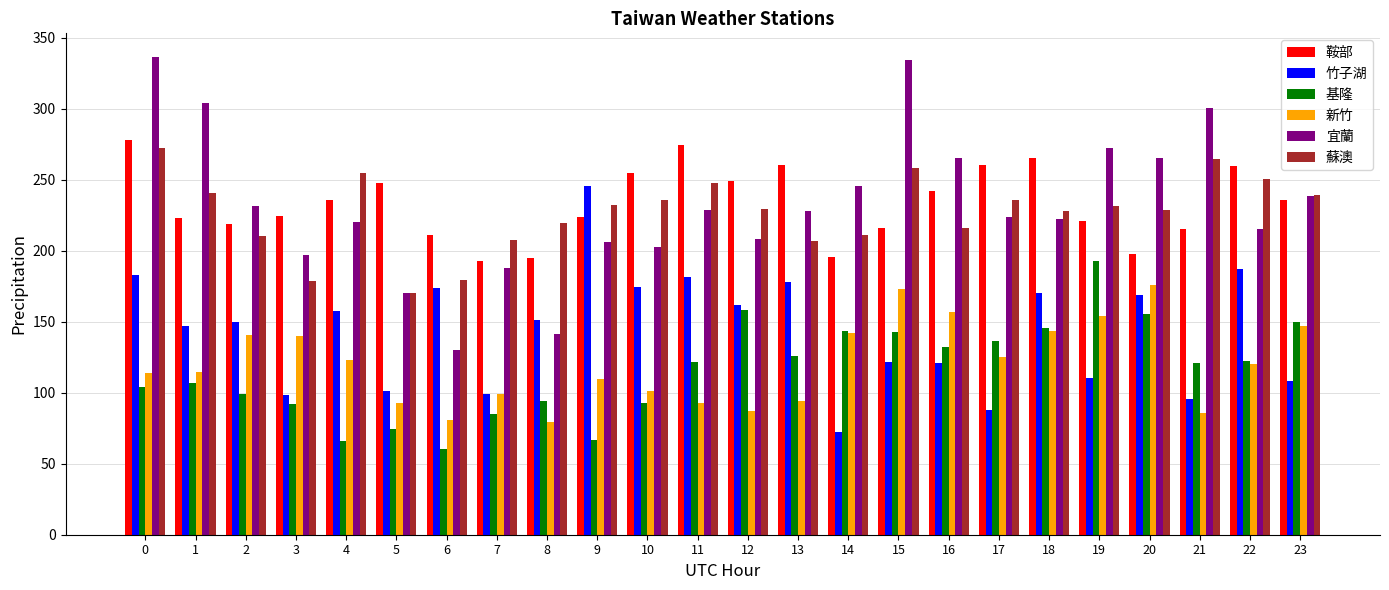

What are all the series names shown in the legend?

鞍部, 竹子湖, 基隆, 新竹, 宜蘭, 蘇澳